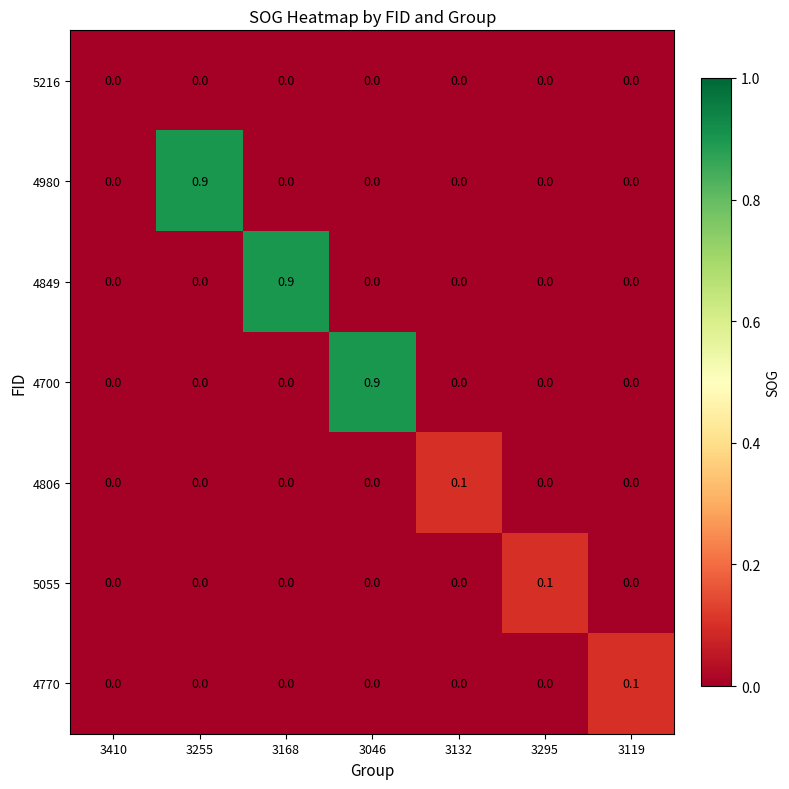

How many 4980 values are between 0 and 1?

7